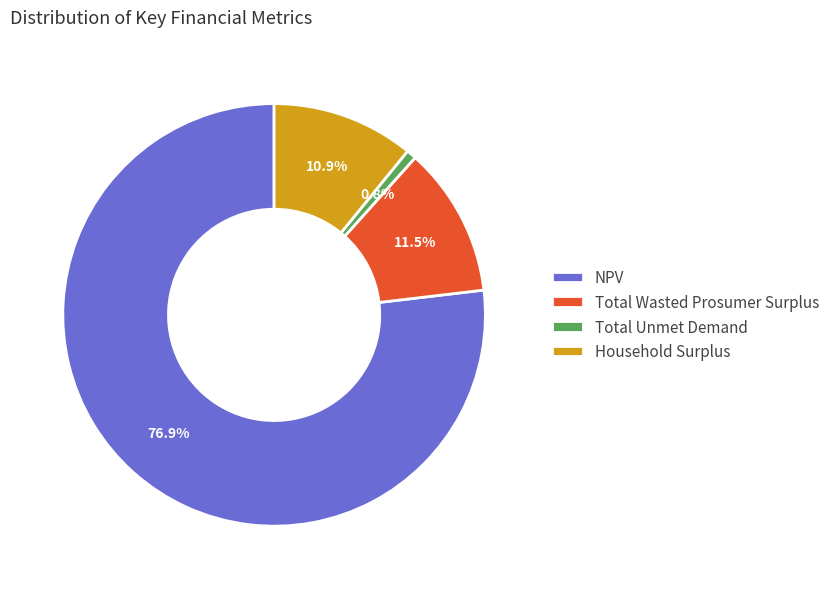

To the nearest percent, what portion does Total Unmet Demand represent?

1%